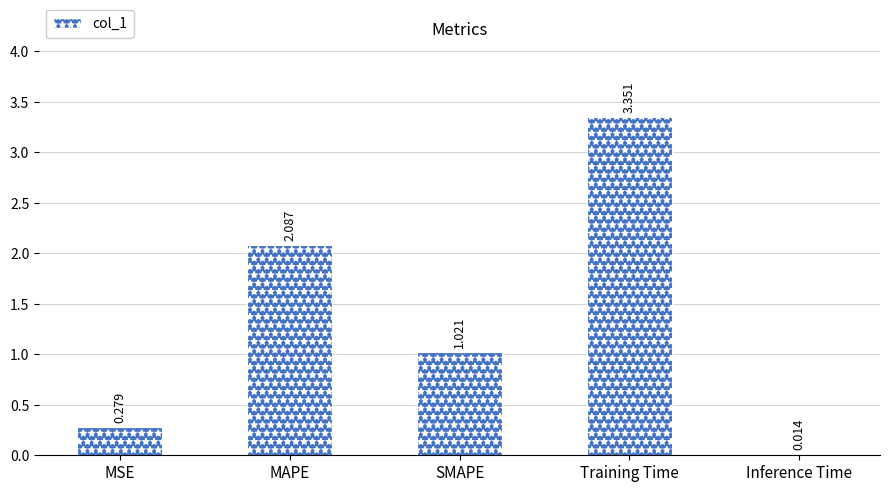

Where does the data first go above 1?

MAPE